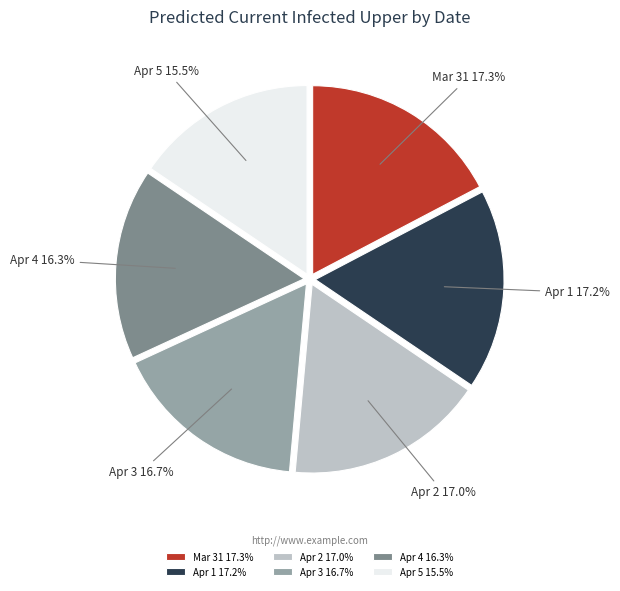

Is there a majority slice in this chart?

No